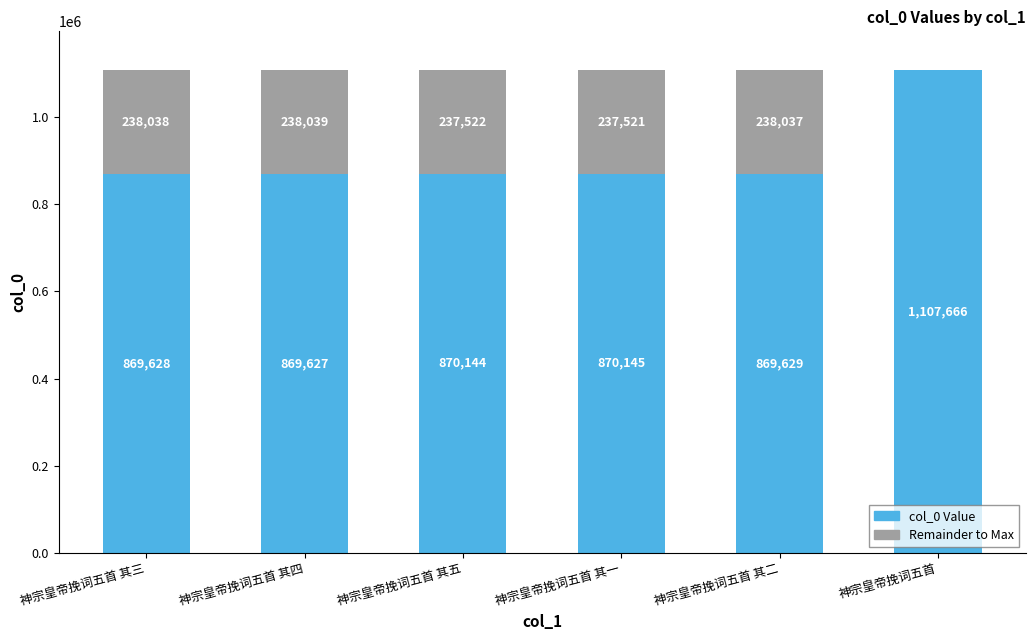

Which category has the highest value in the col_0 Value series?

神宗皇帝挽词五首